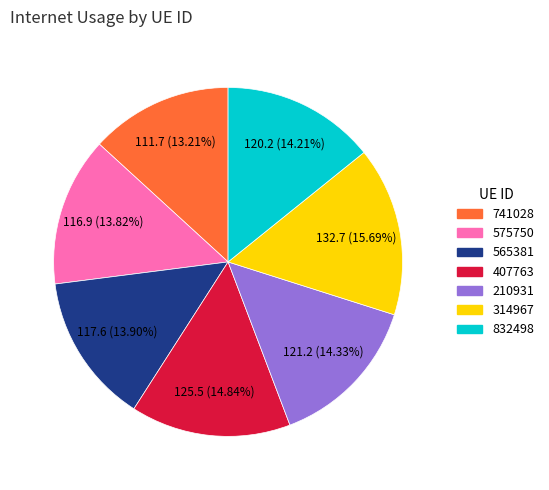

To the nearest percent, what is the difference between the largest and smallest slice percentages?

2%